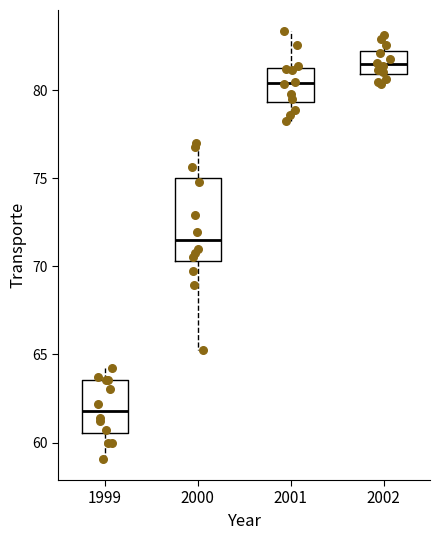

Comparing the boxes themselves (not the whiskers), which one is the tallest?

2000